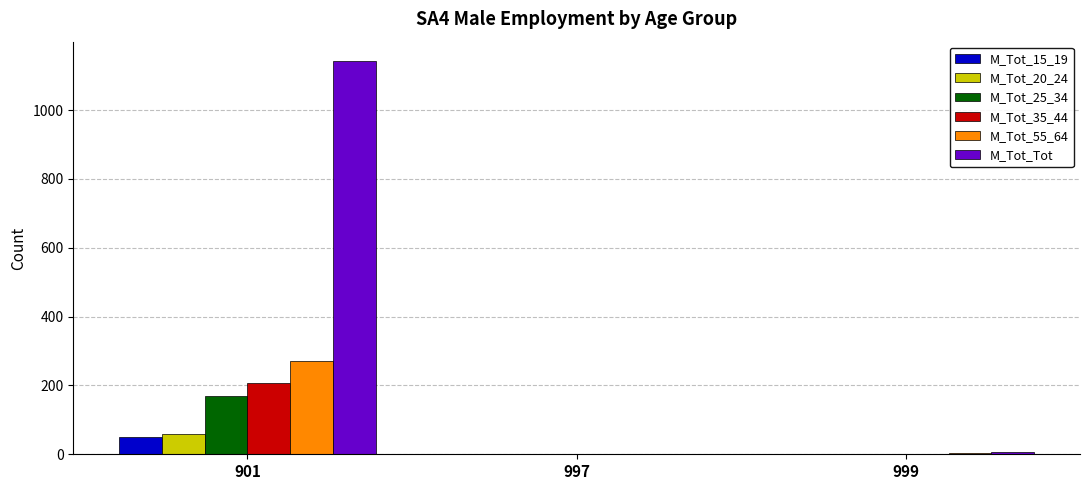

Between 901 and 999, which series saw the biggest shift?

M_Tot_Tot